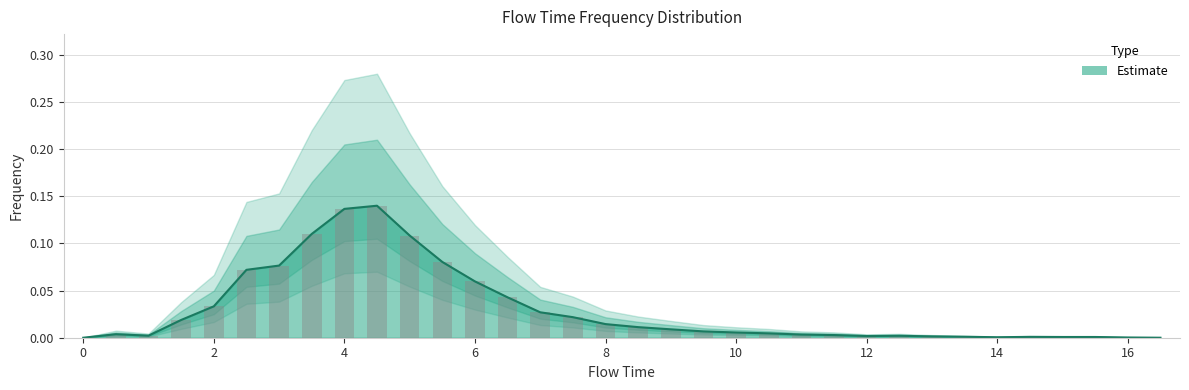

What is the difference between the maximum and minimum values in the frequency series?

0.1